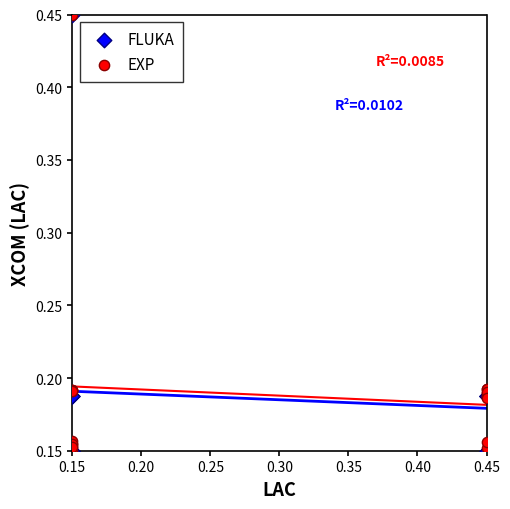

What are all the series names shown in the legend?

FLUKA, EXP